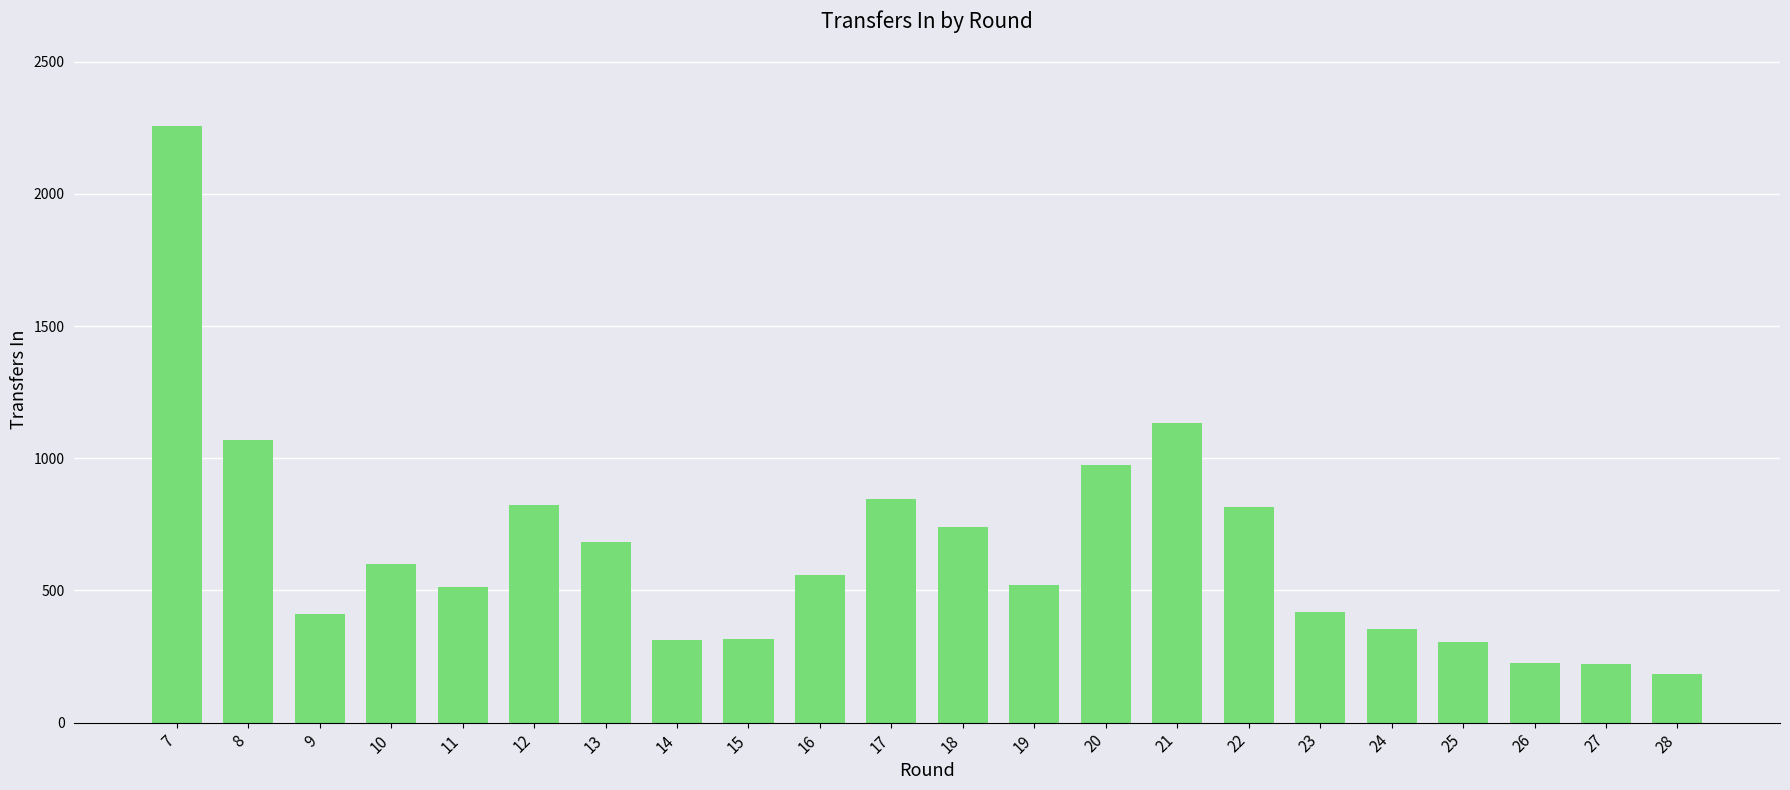

Is it true that the value at 20 is 527?

False